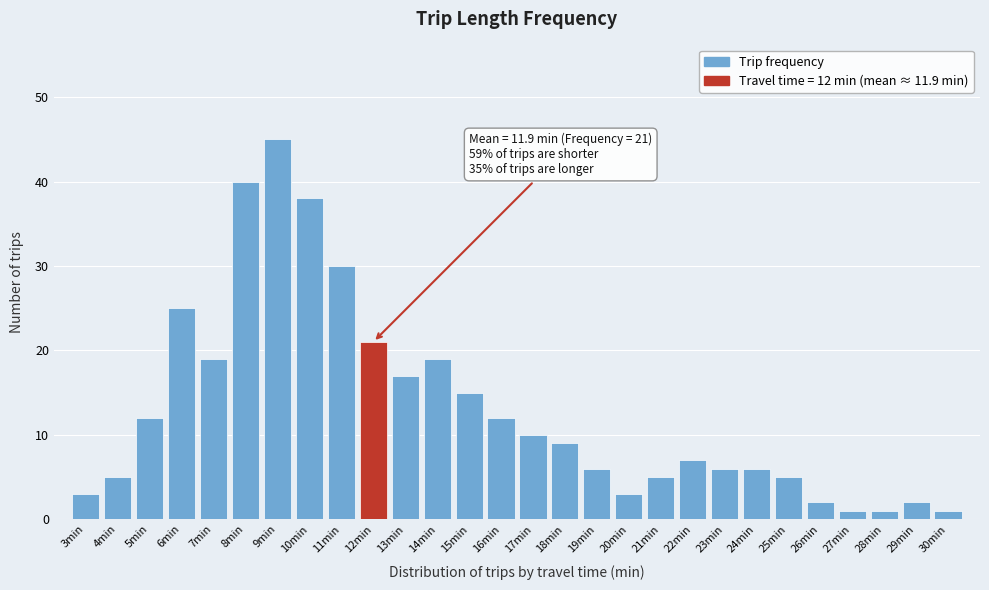

Reading left to right, what are all the values shown in this chart?

3	5	12	25	19	40	45	38	30	21	17	19	15	12	10	9	6	3	5	7	6	6	5	2	1	1	2	1